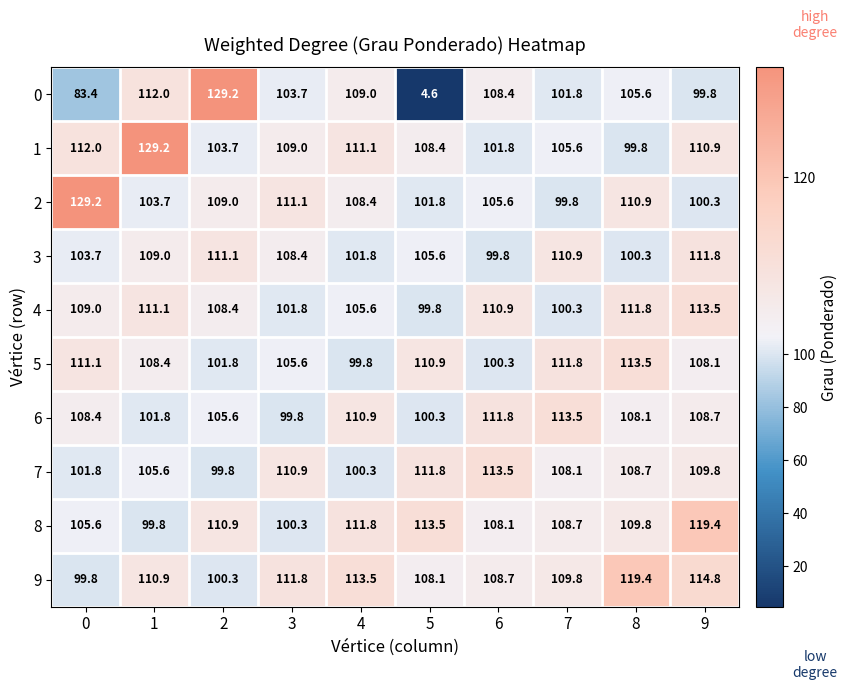

What is the sum of the 9 values at 7 and 3?

221.6